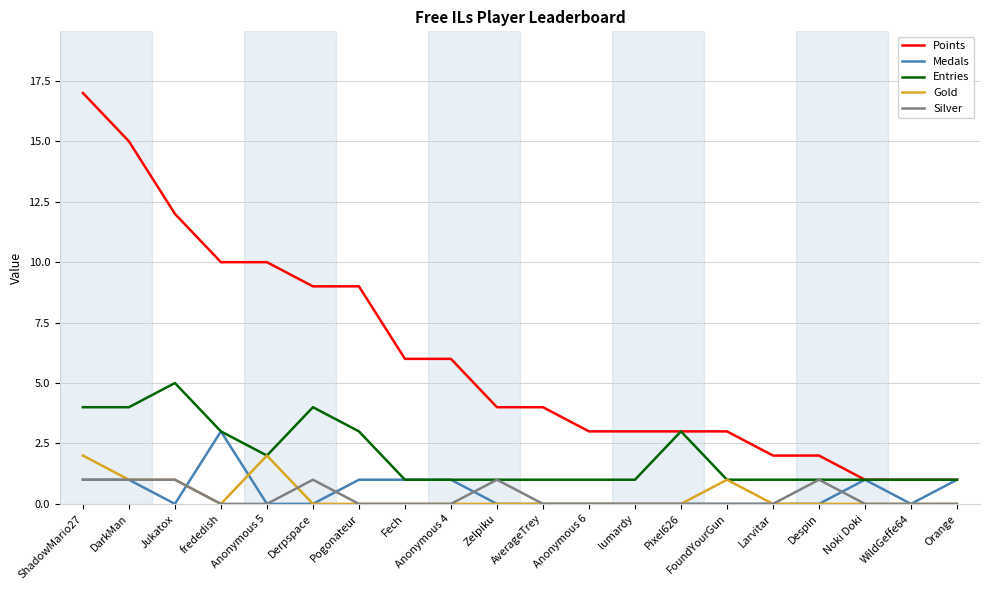

What are all the series names shown in the legend?

Points, Medals, Entries, Gold, Silver